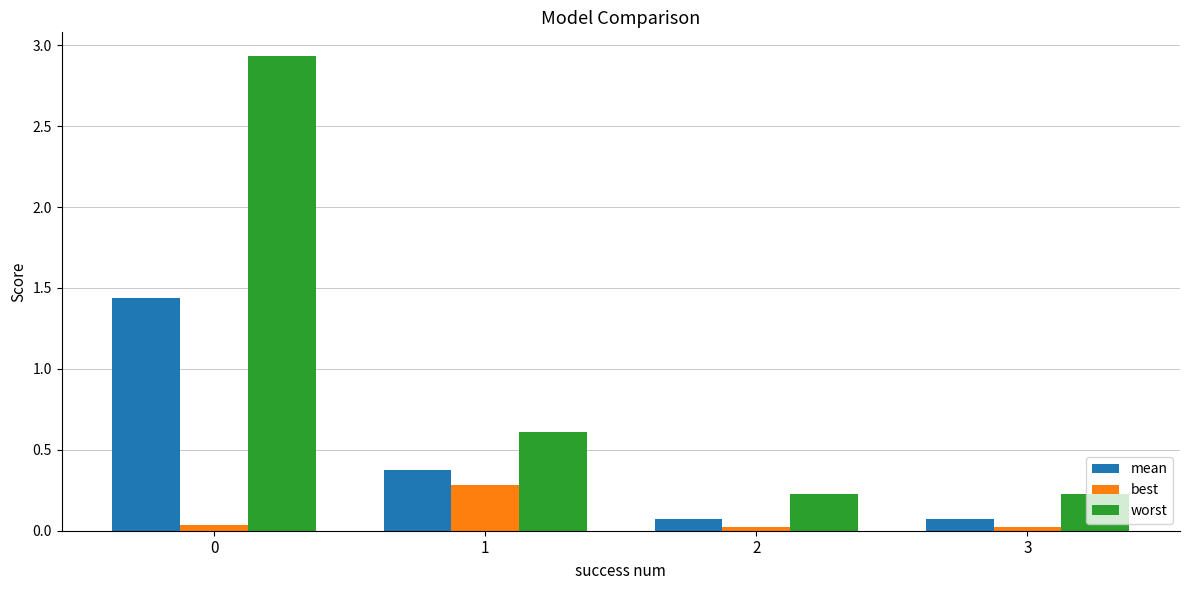

How many groups of bars are there?

4